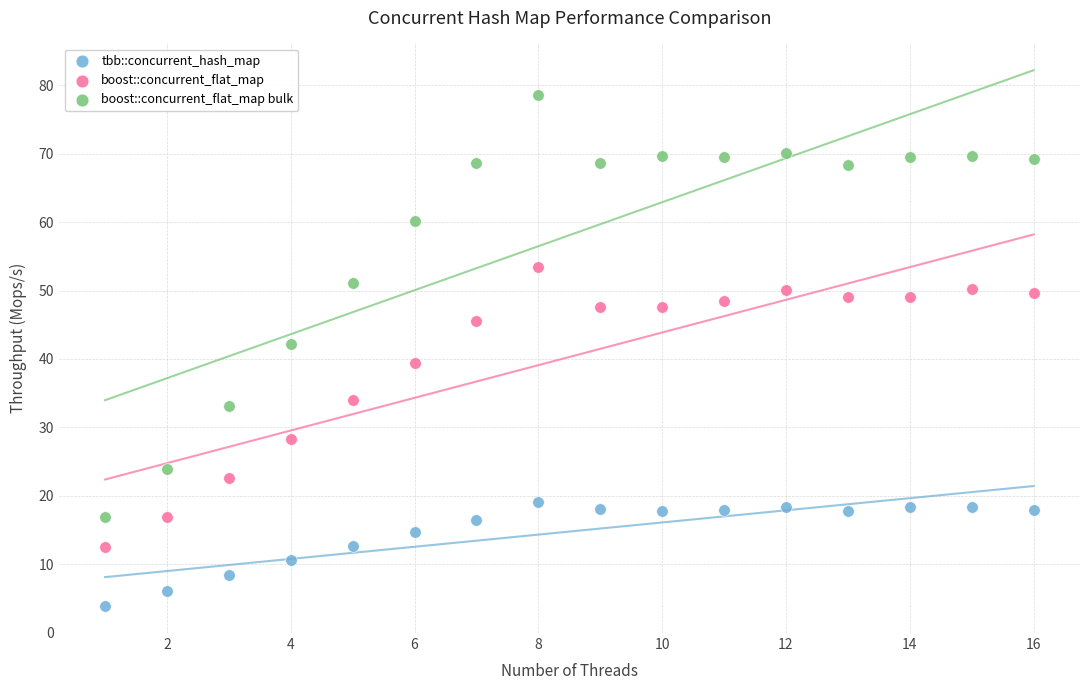

Which series reaches the maximum Y coordinate?

boost::concurrent_flat_map bulk